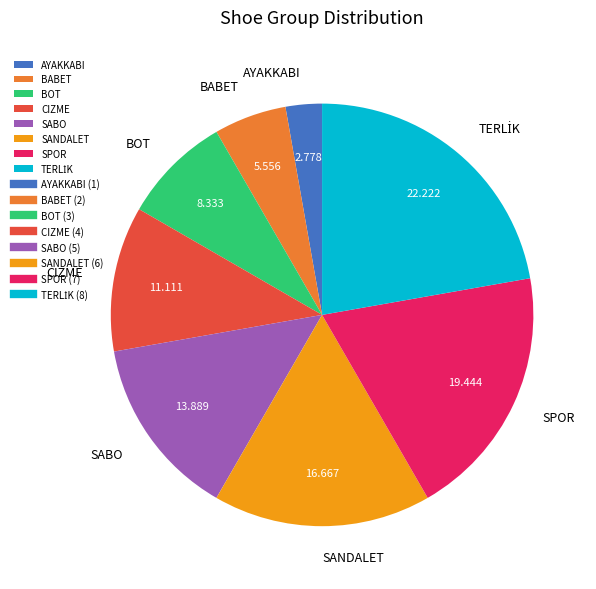

Is SPOR the majority of the pie?

No